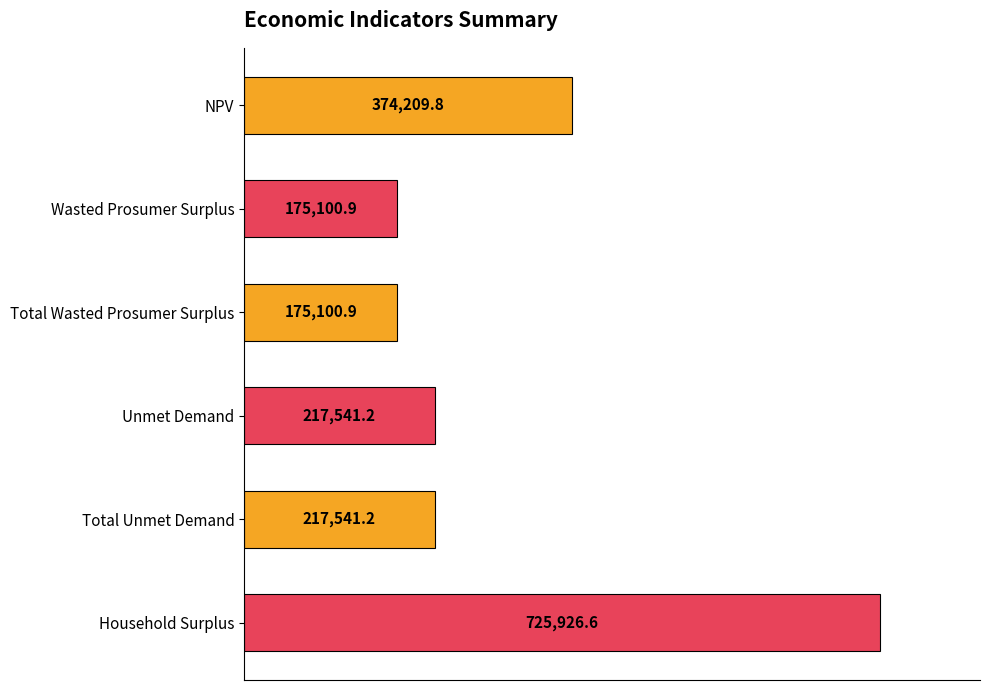

Reading bottom to top, extract all data points from this chart.

725926.6	217541.2	217541.2	175100.9	175100.9	374209.8